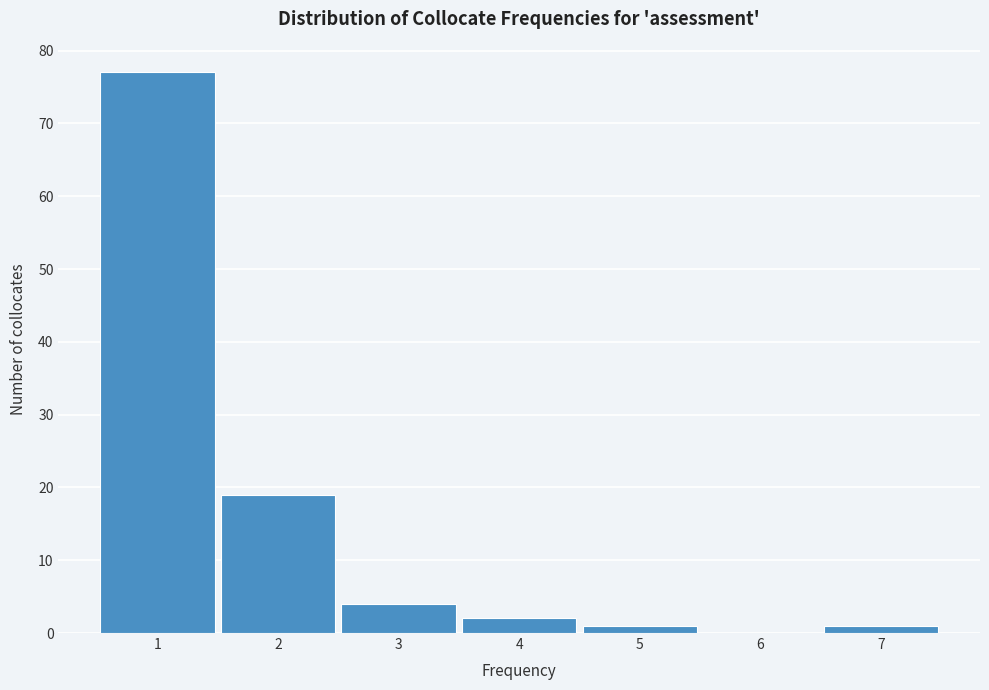

What is the height of the bar covering 4.5 to 5.5 on the x-axis? The values are not printed on the chart, so give them approximately, as read against the axis.

1